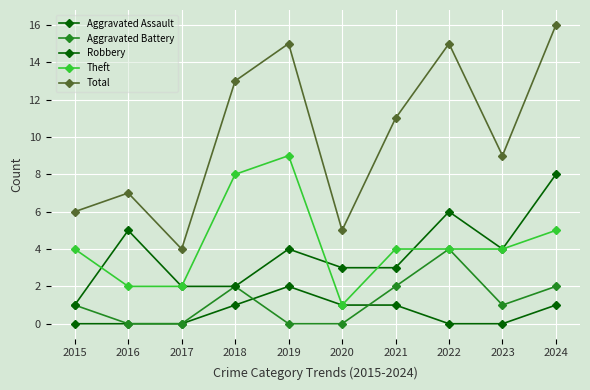

What is the value of the Theft point at the 1st from the left?

4